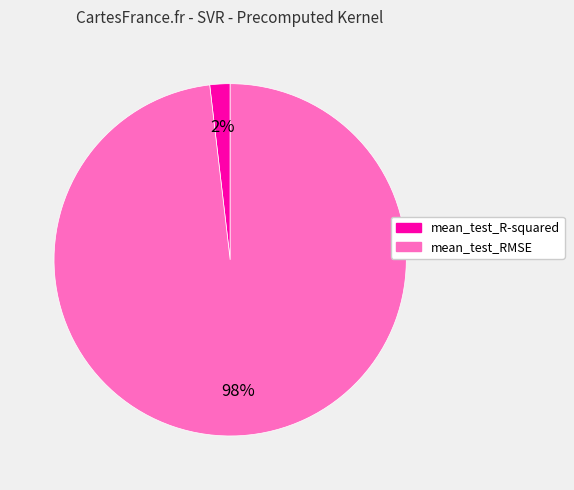

To the nearest percent, what is the average slice percentage?

50%